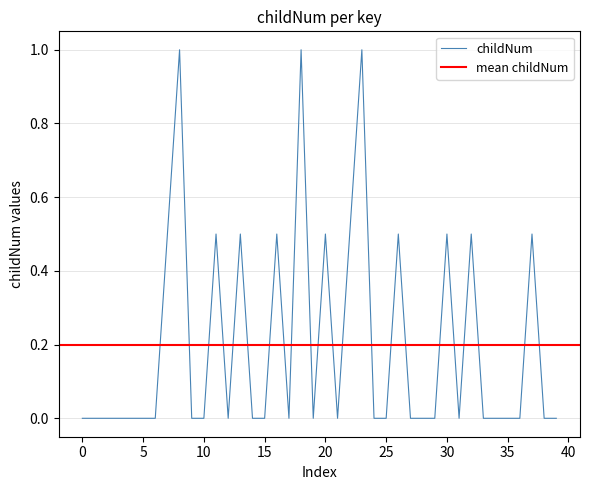

What is the highest value of the childNum series?

1.0